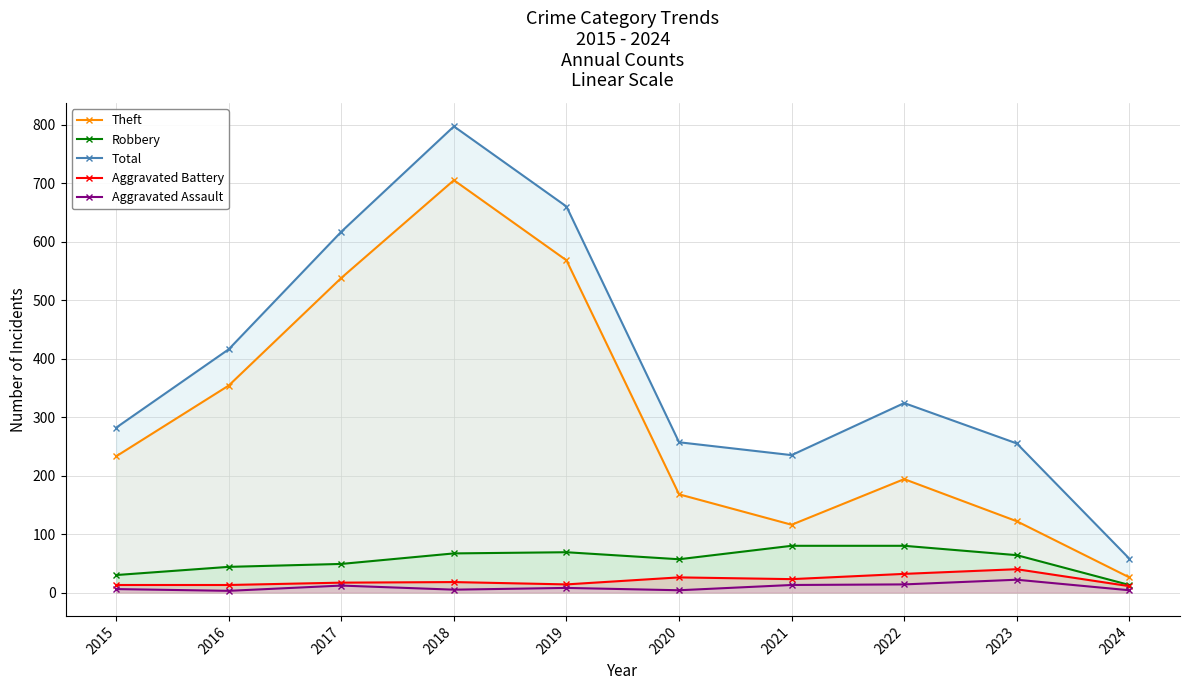

Which series has the largest total across all categories?

Total